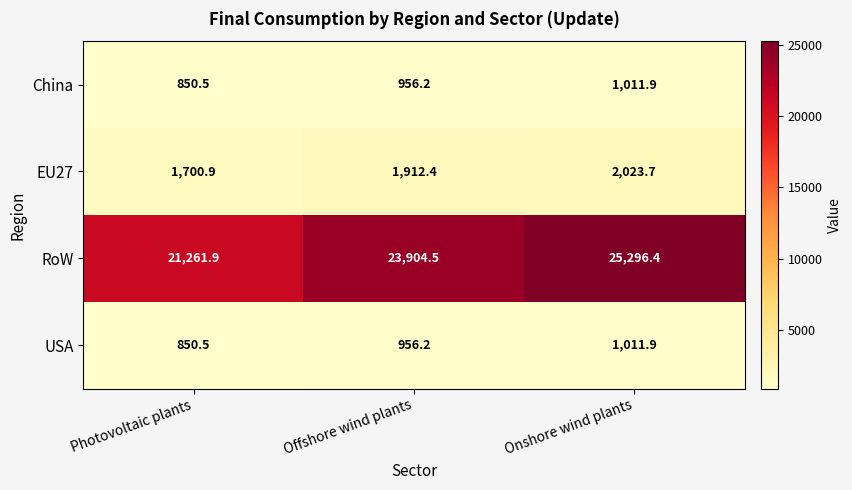

Reading left to right, transcribe all the data shown in this chart.

China: 850.5	956.2	1011.9
EU27: 1700.9	1912.4	2023.7
RoW: 21261.9	23904.5	25296.4
USA: 850.5	956.2	1011.9